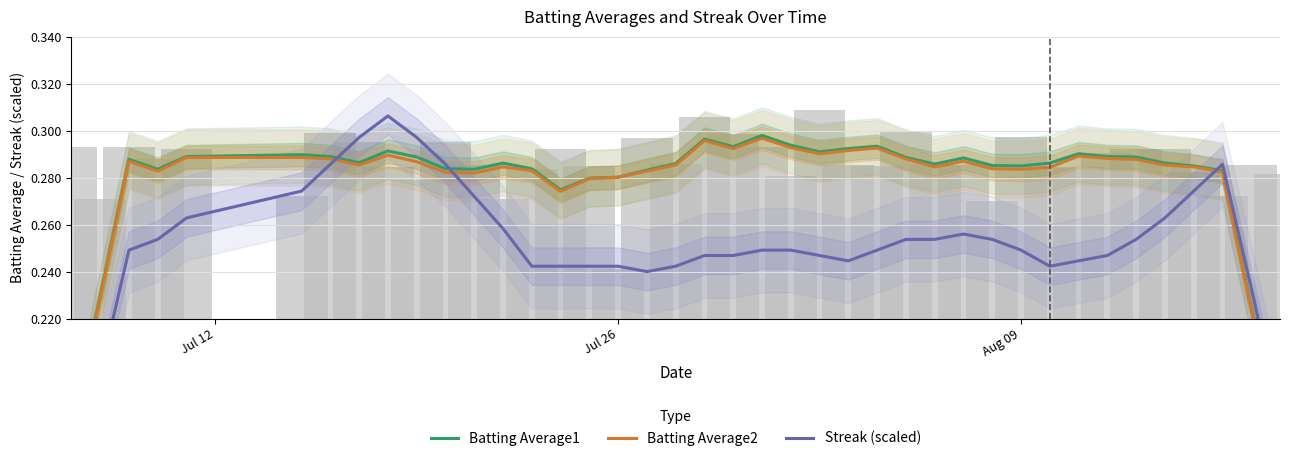

Is it true that Batting Average2 equals 0.1 at 38?

False